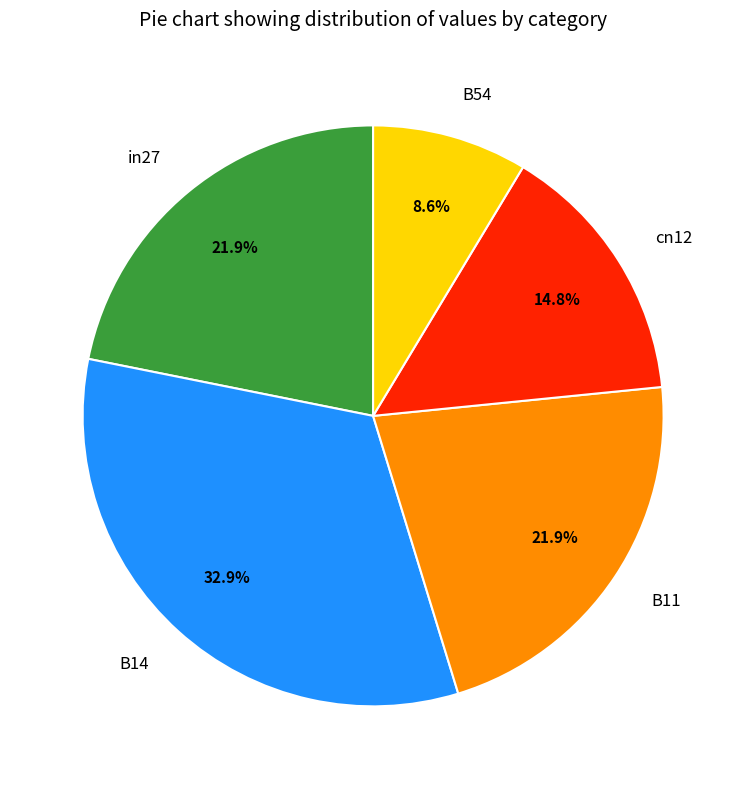

Is the sum of B11 and B14 greater than half?

Yes